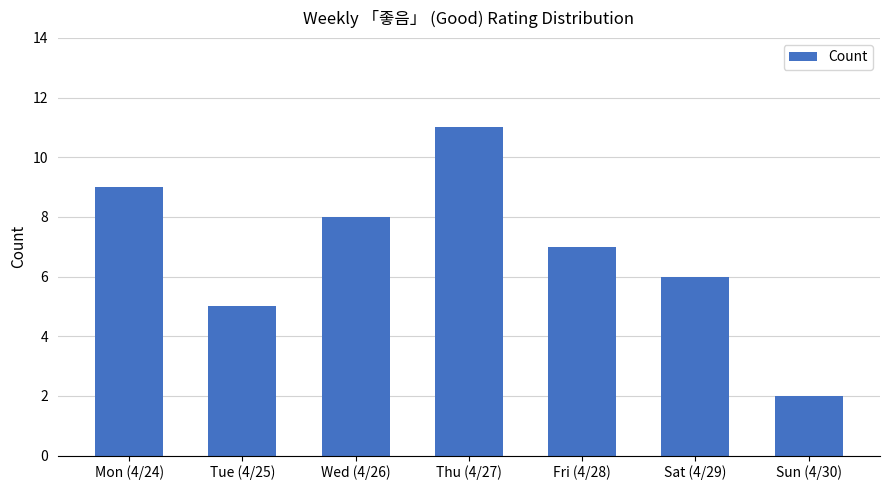

Which category has the lowest value across all series?

Sun (4/30)